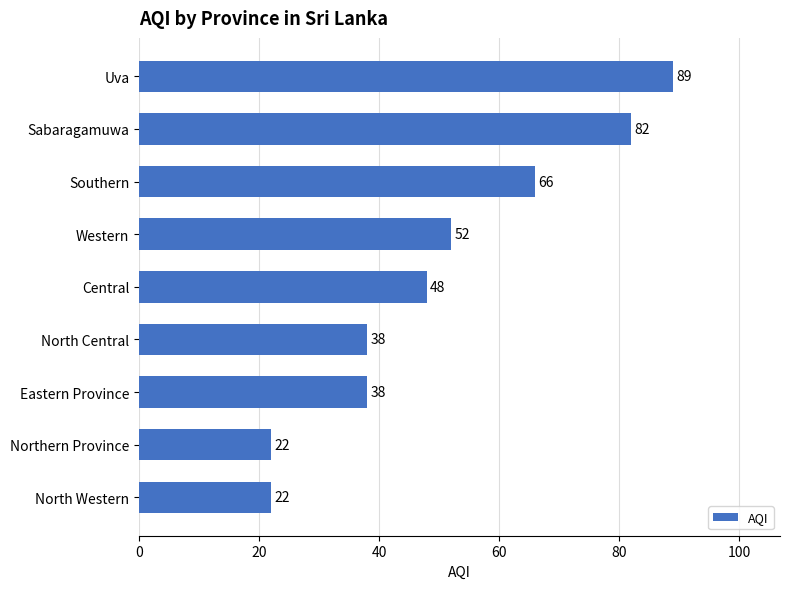

Reading bottom to top, transcribe all the data shown in this chart.

22	22	38	38	48	52	66	82	89